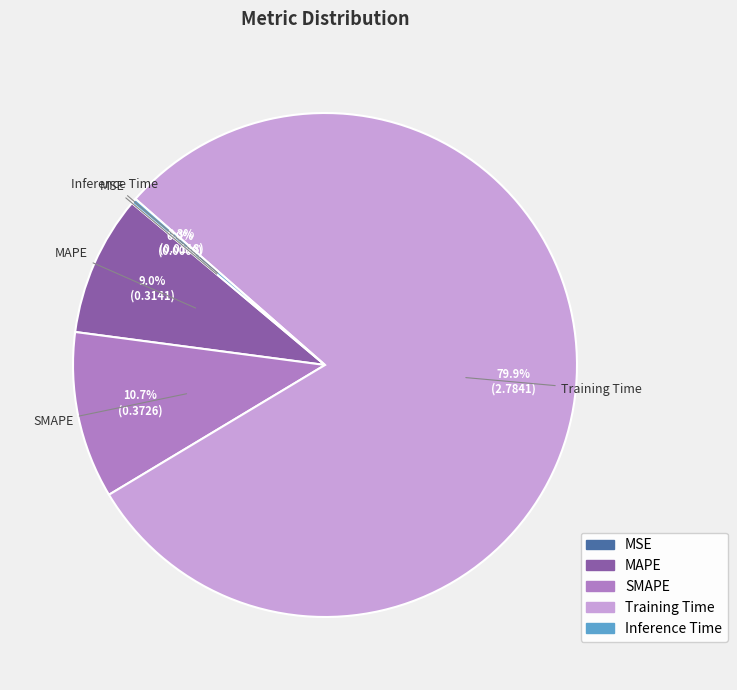

Which category accounts for the majority?

Training Time